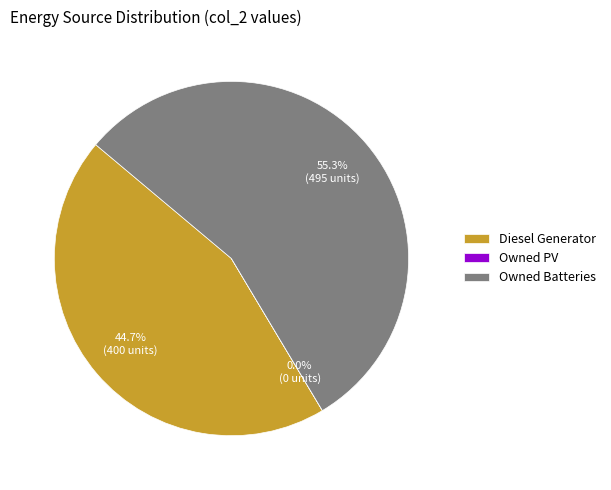

What portion of the pie excludes Diesel Generator?

55.3%